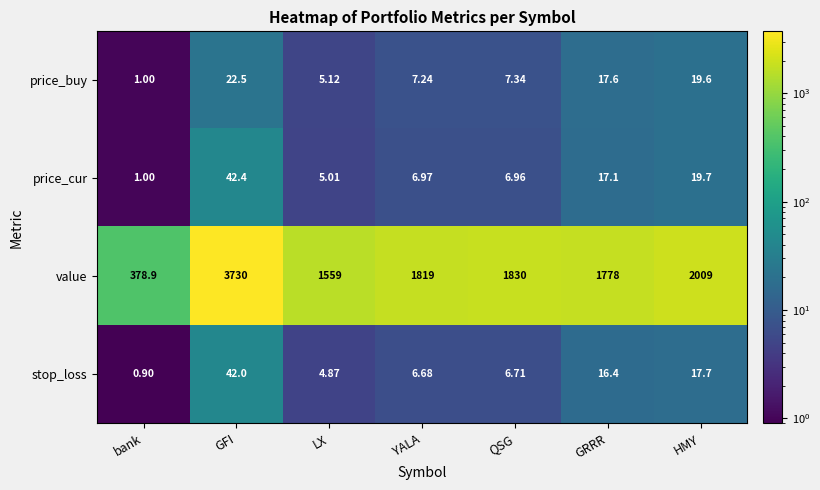

At which label does stop_loss reach its minimum?

bank